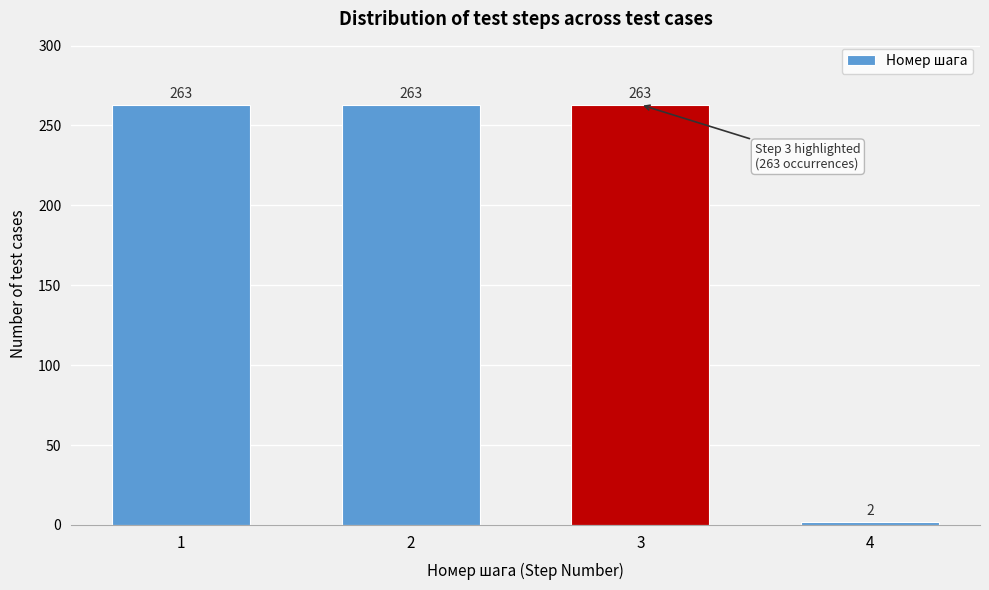

Reading left to right, transcribe all the data shown in this chart.

1=263	2=263	3=263	4=2